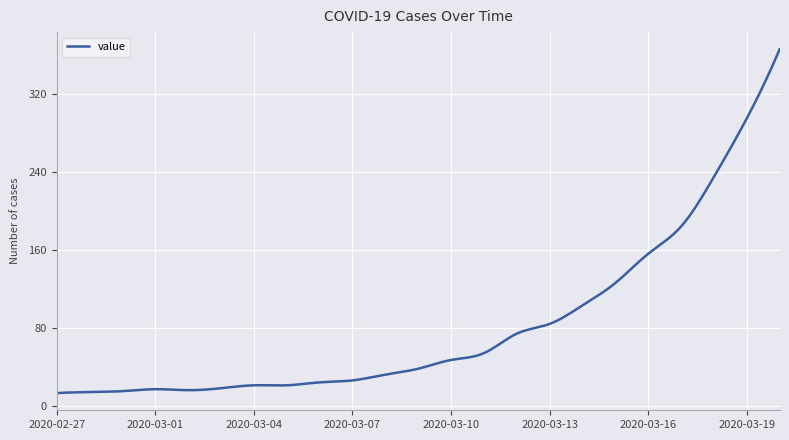

What is the difference between the maximum and minimum values?

353.0